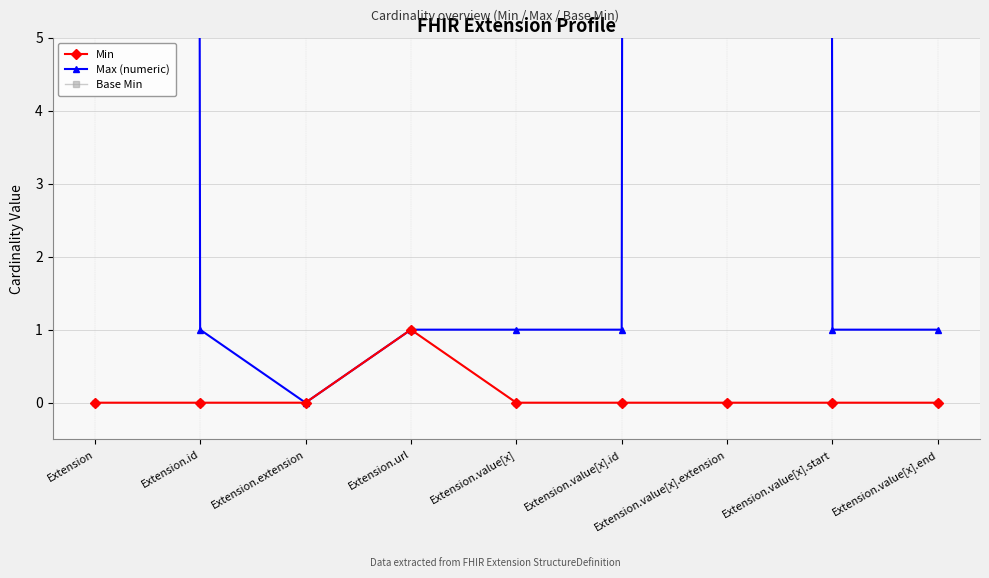

Reading left to right, extract all data points from this chart.

Min: Extension=0	Extension.id=0	Extension.extension=0	Extension.url=1	Extension.value[x]=0	Extension.value[x].id=0	Extension.value[x].extension=0	Extension.value[x].start=0	Extension.value[x].end=0
Max (numeric): Extension=999	Extension.id=1	Extension.extension=0	Extension.url=1	Extension.value[x]=1	Extension.value[x].id=1	Extension.value[x].extension=999	Extension.value[x].start=1	Extension.value[x].end=1
Base Min: Extension=0	Extension.id=0	Extension.extension=0	Extension.url=1	Extension.value[x]=0	Extension.value[x].id=0	Extension.value[x].extension=0	Extension.value[x].start=0	Extension.value[x].end=0